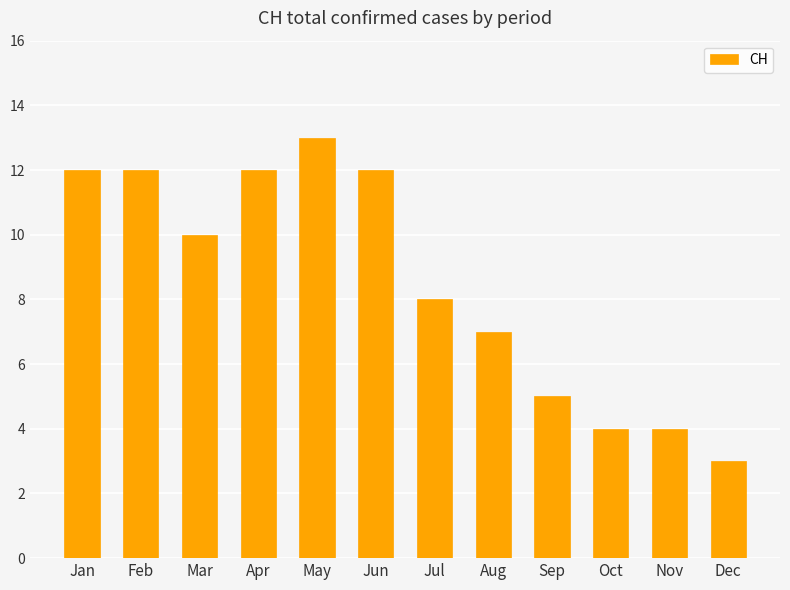

Which category has the highest value across all series?

May